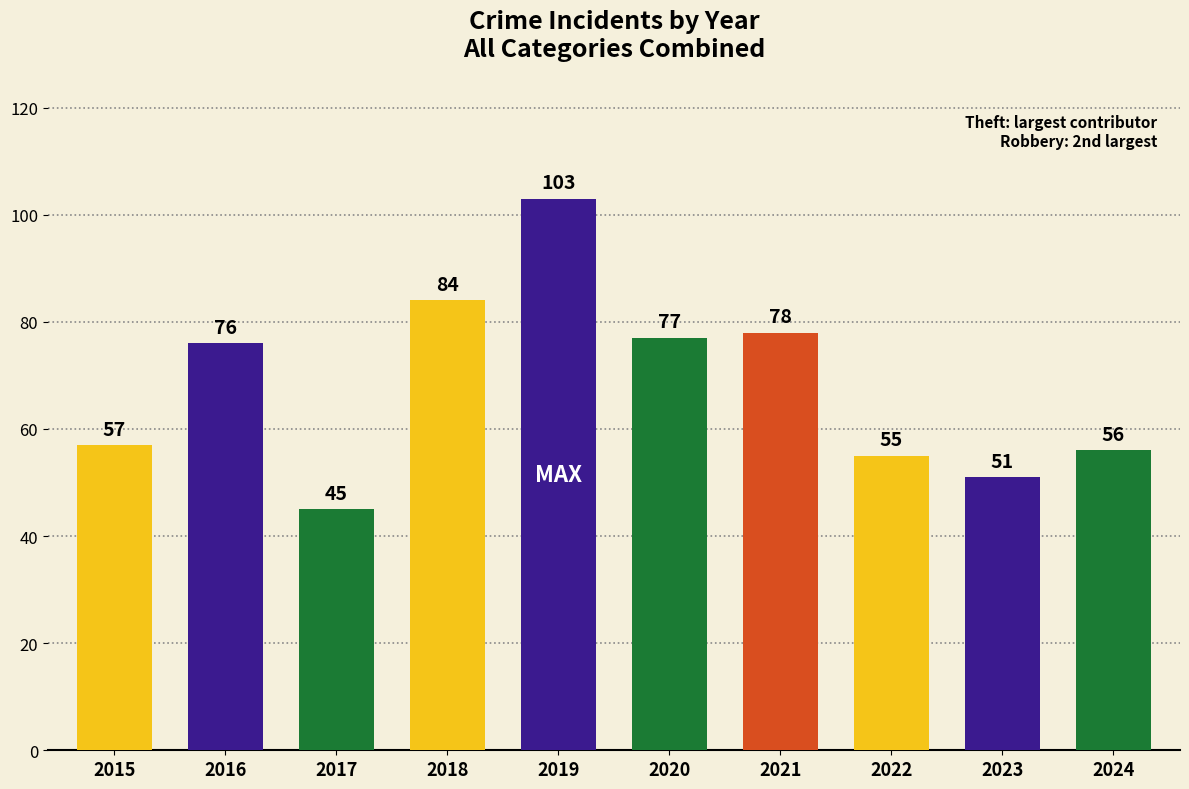

Reading left to right, list all the values displayed in this chart.

2015=57	2016=76	2017=45	2018=84	2019=103	2020=77	2021=78	2022=55	2023=51	2024=56